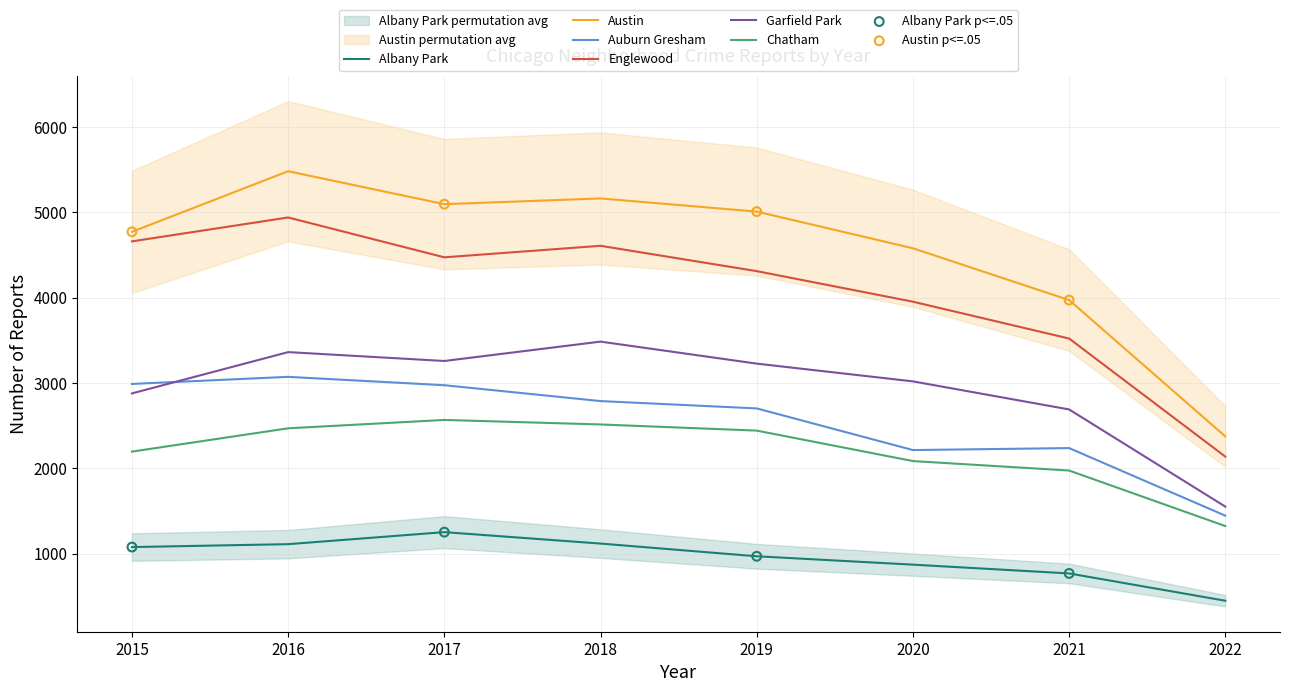

Is the value of Albany Park at 2020 greater than the value of Austin at 2022?

No